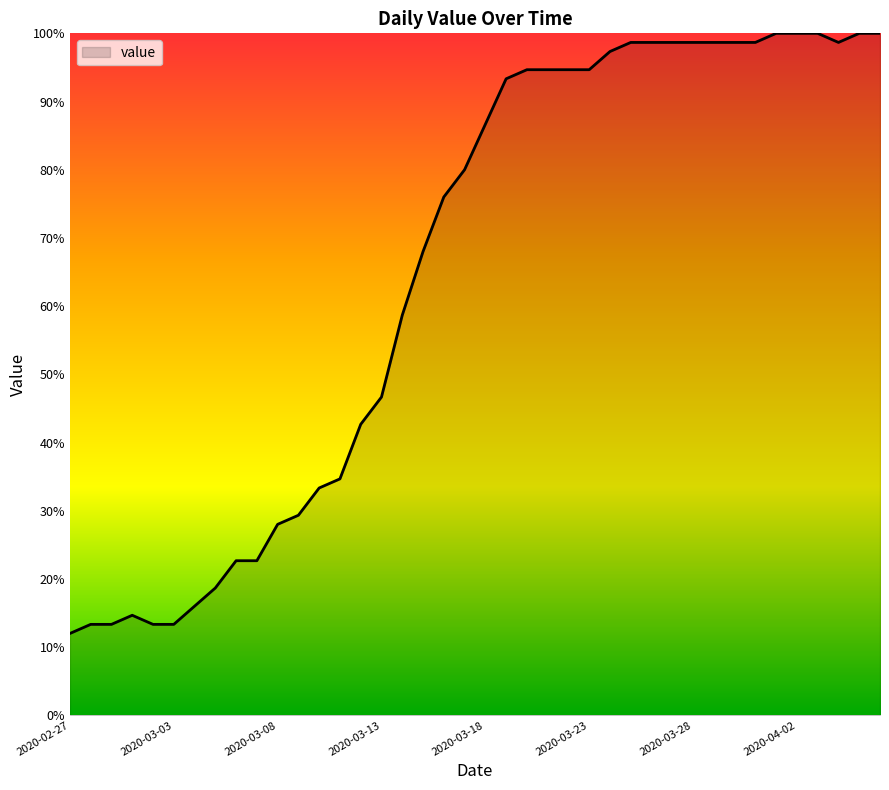

How many lines are shown in the chart?

1